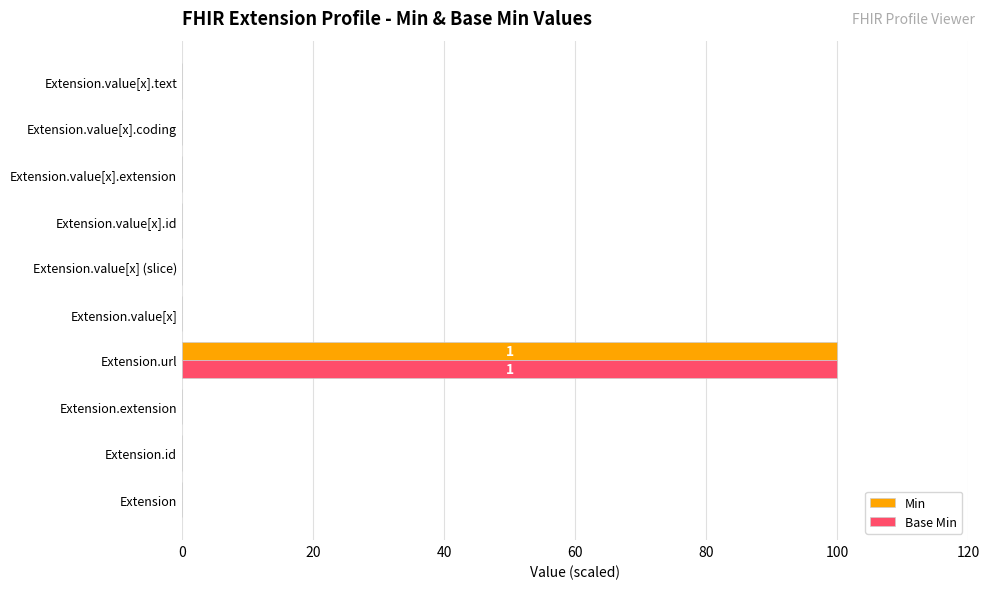

The Min series shows -31 at Extension. True or false?

False